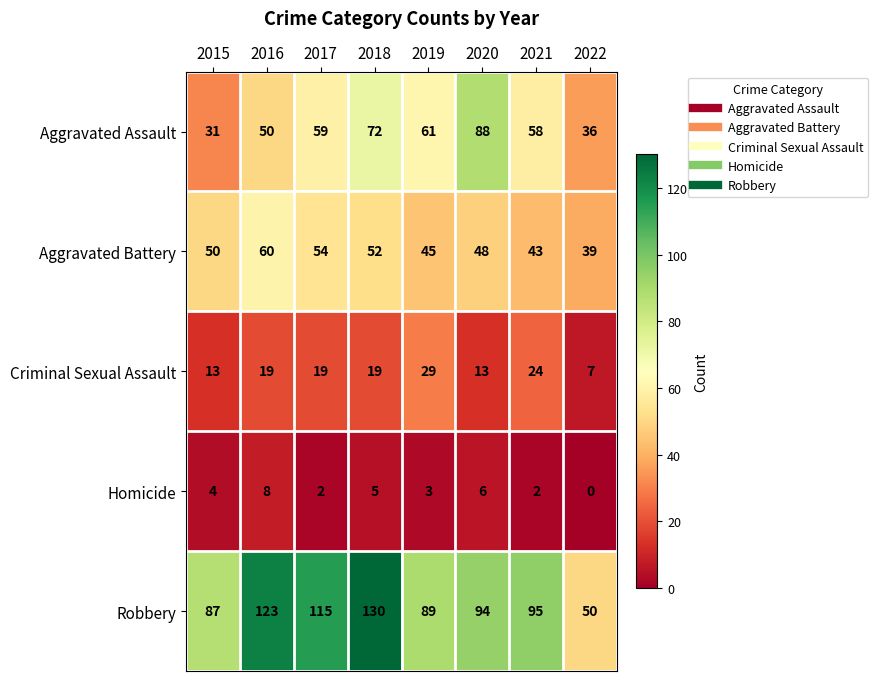

What value does the Criminal Sexual Assault series have at 2019?

29